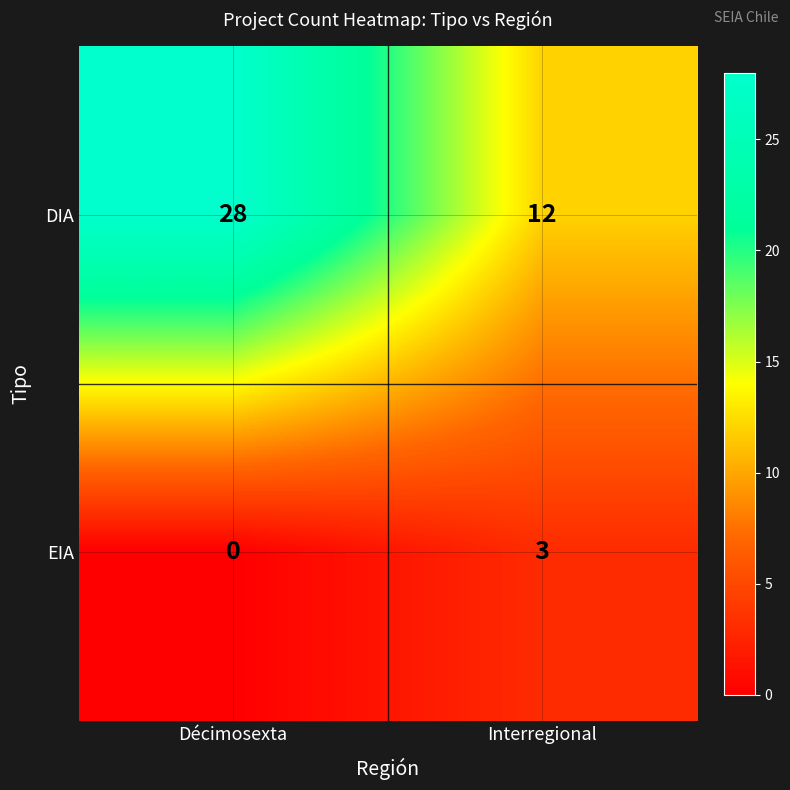

How many data points in DIA are less than 28?

1